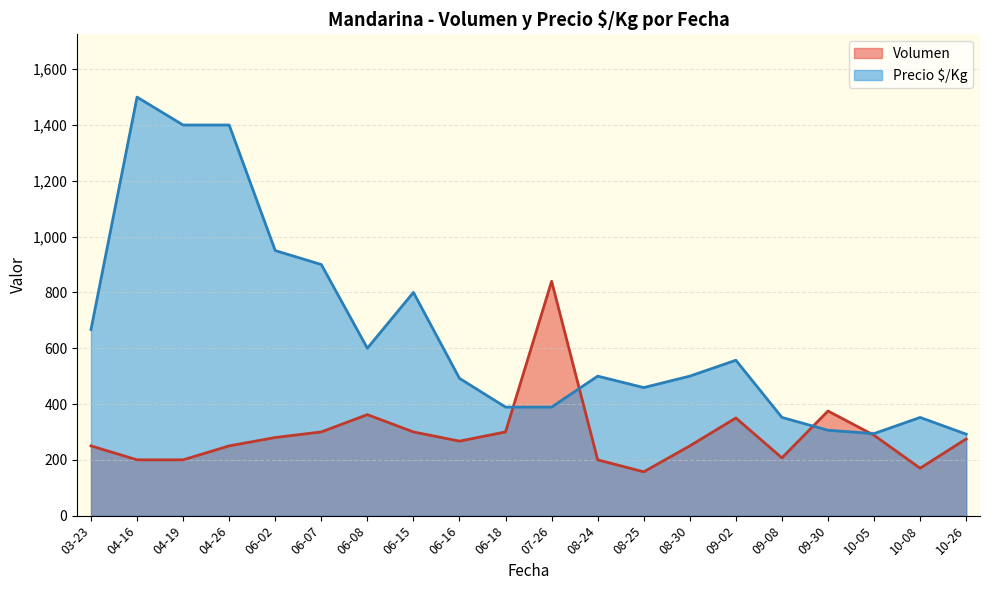

Rank the series at 04-16 from lowest to highest value.

Volumen, Precio $/Kg